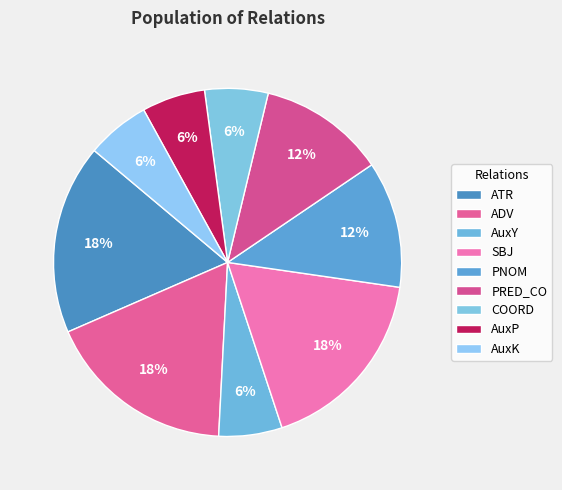

To the nearest percent, what portion does AuxY represent?

6%